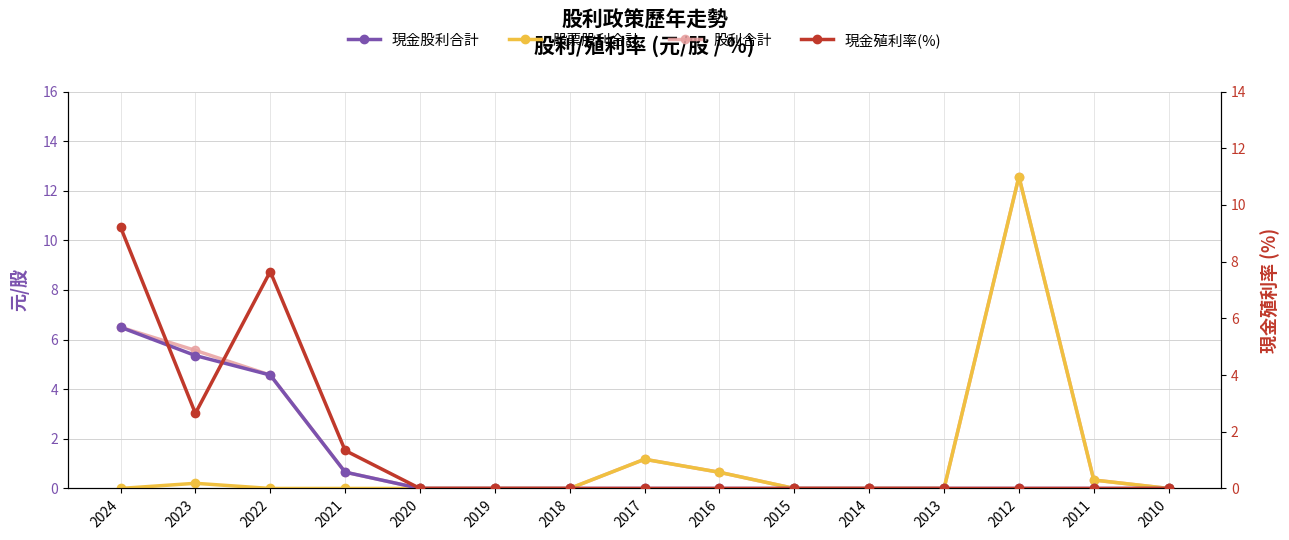

Which series has the widest spread of values?

股票股利合計